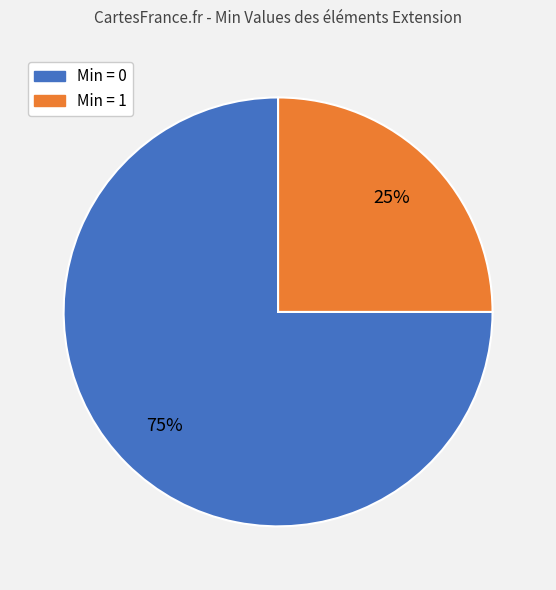

To the nearest percent, what is the average slice percentage?

50%